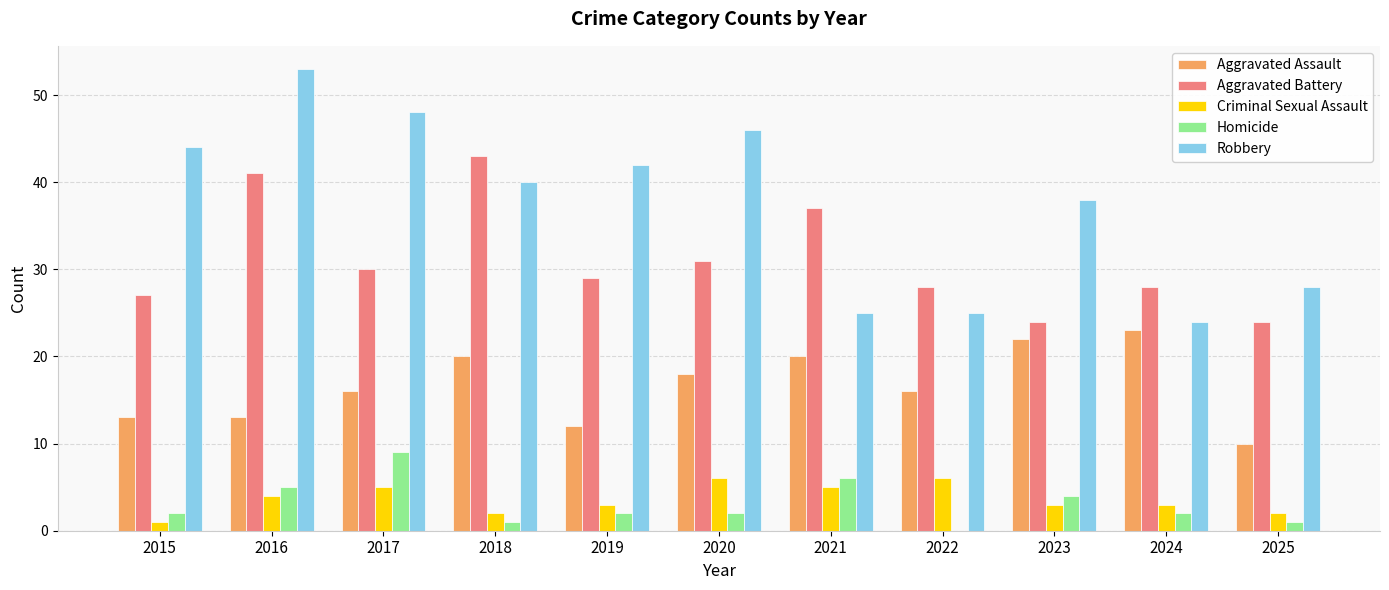

How many series are shown in this chart?

5